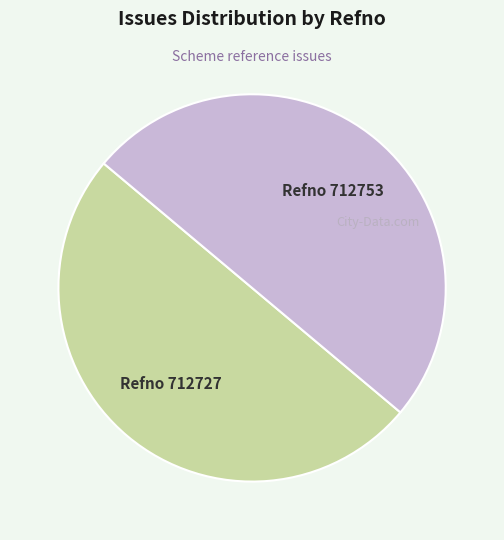

Approximately how many times larger is the value at Refno 712753 compared to Refno 712727?

1.0